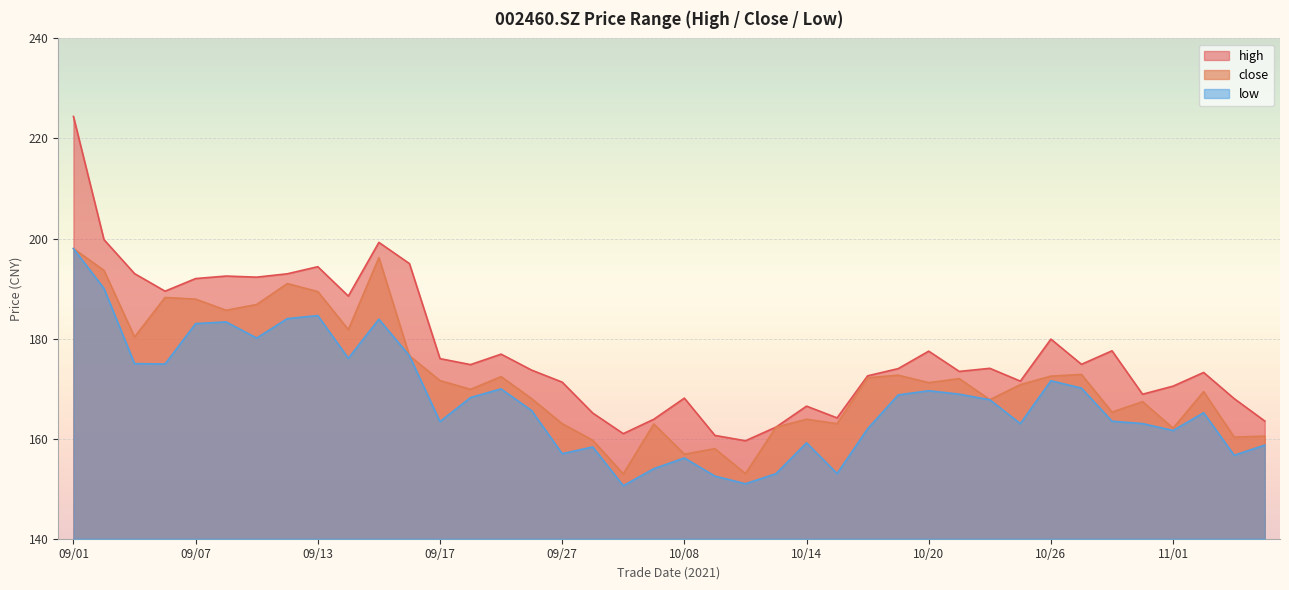

In close, how many points are higher than both neighbors (excluding endpoints)?

12